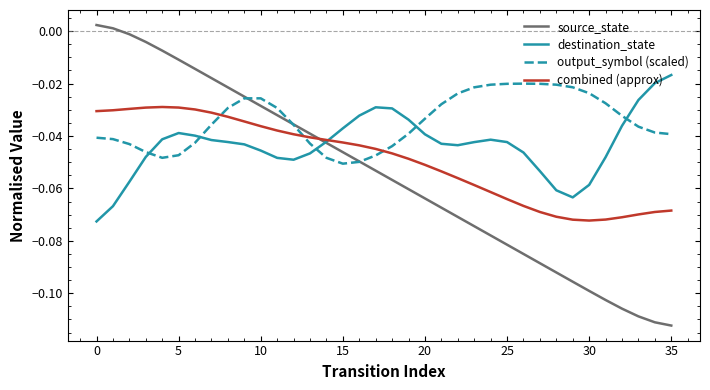

List the series in order of their overall mean, lowest first.

source_state, combined (approx), destination_state, output_symbol (scaled)